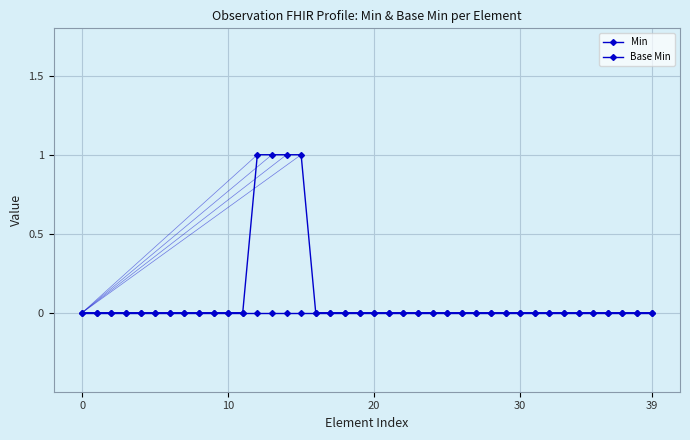

Count the number of categories in the chart.

40